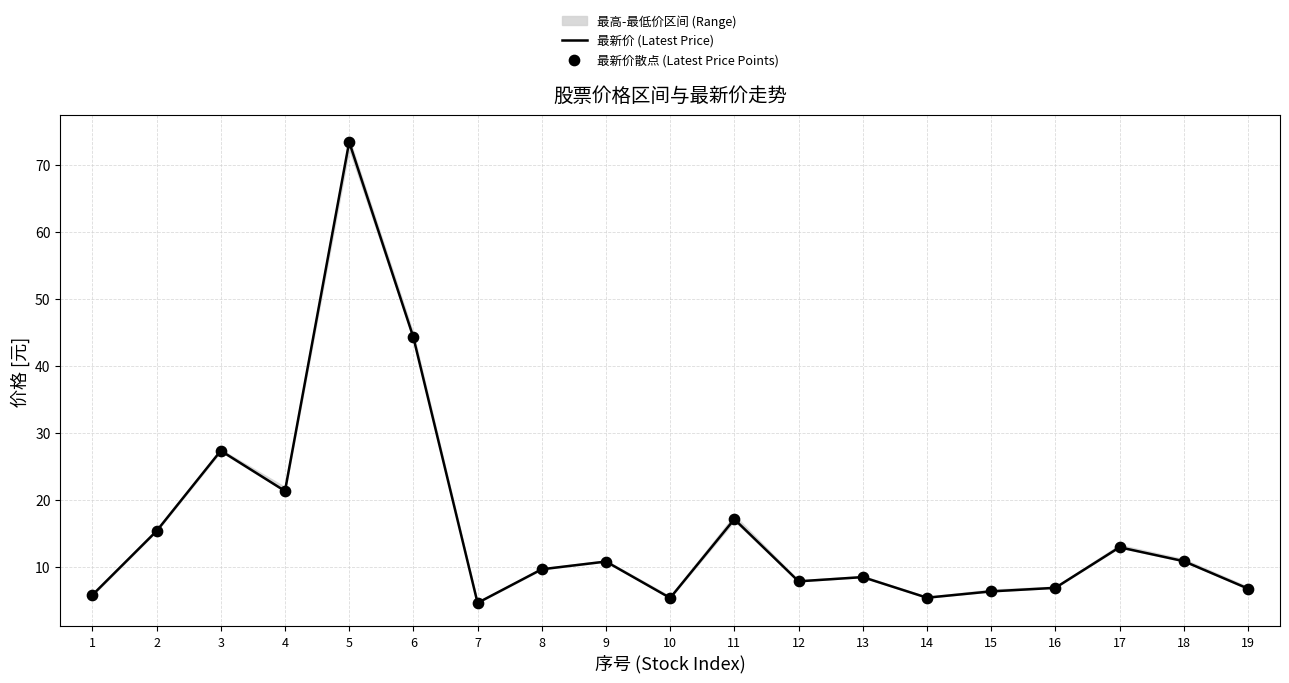

Which series has the largest total across all categories?

最新价 (Latest Price)